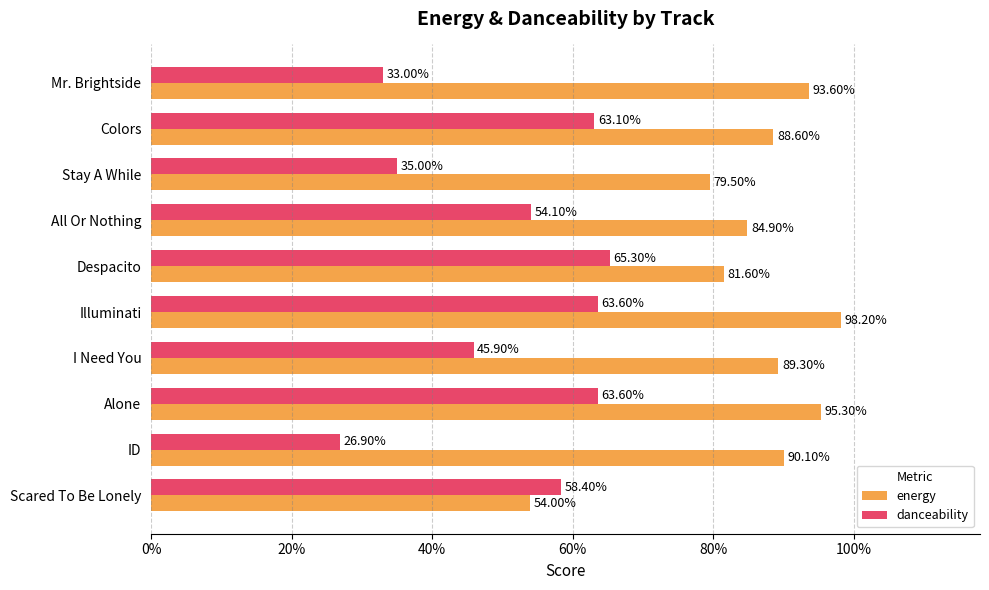

What are all the series names shown in the legend?

energy, danceability